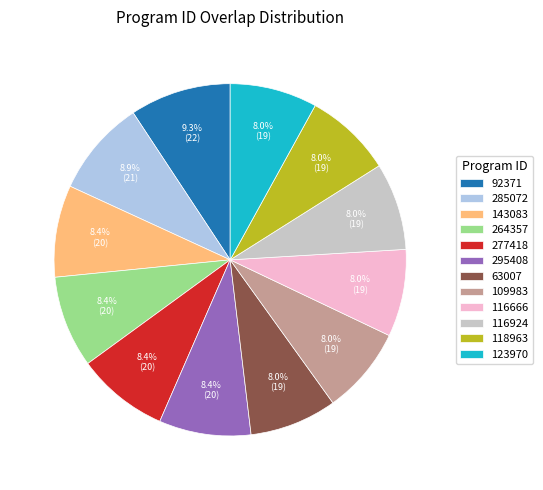

Combined, what portion of the pie is 92371 and 143083?

17.7%